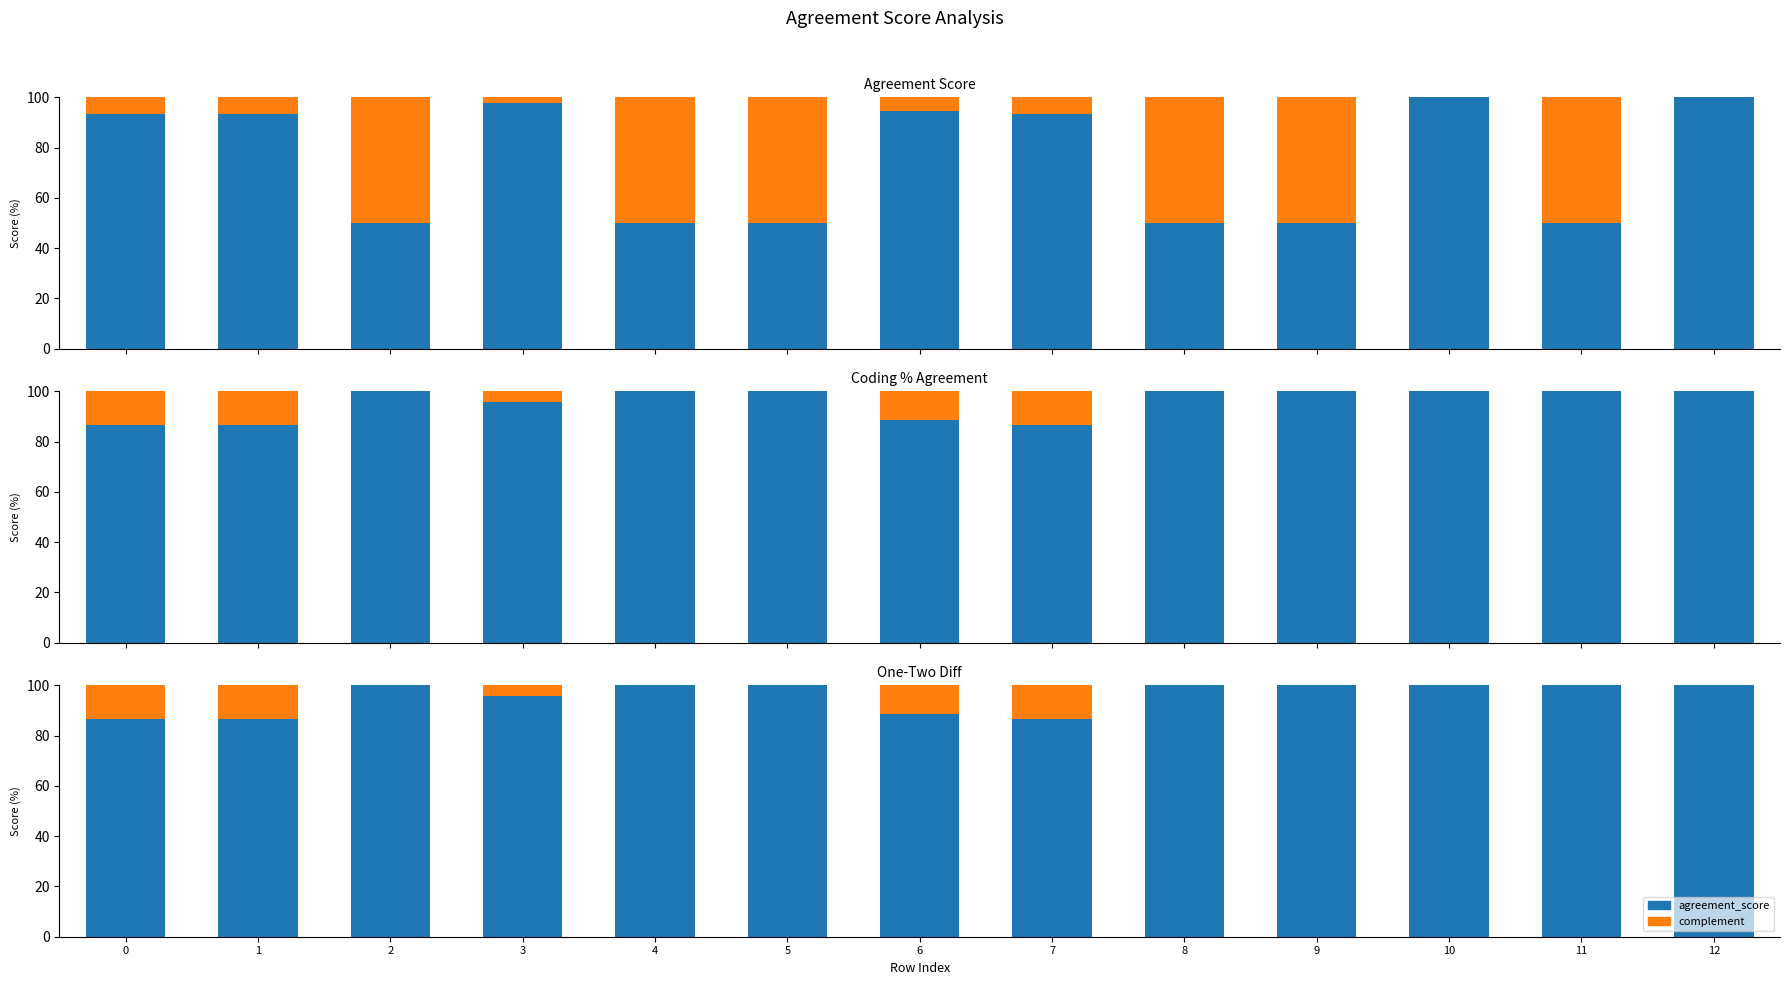

The value of agreement_score at 1 is 86.5. True or false?

True